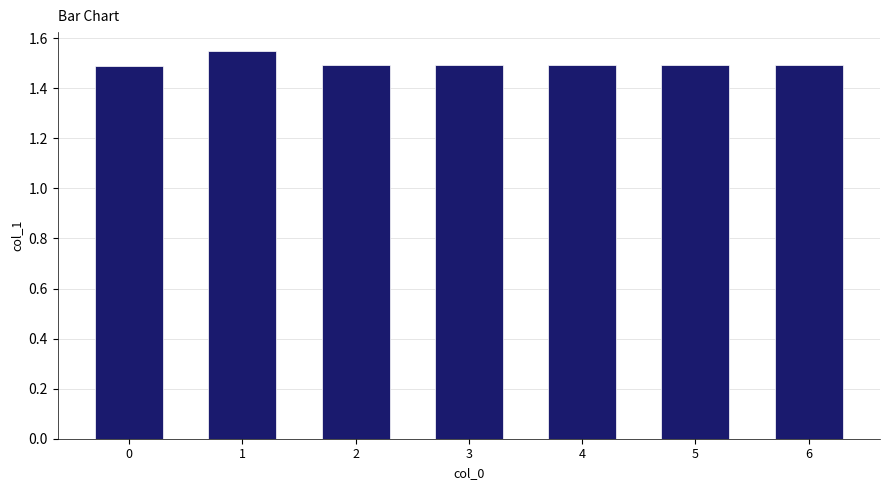

Is it true that the value at 6 is 1.5?

True